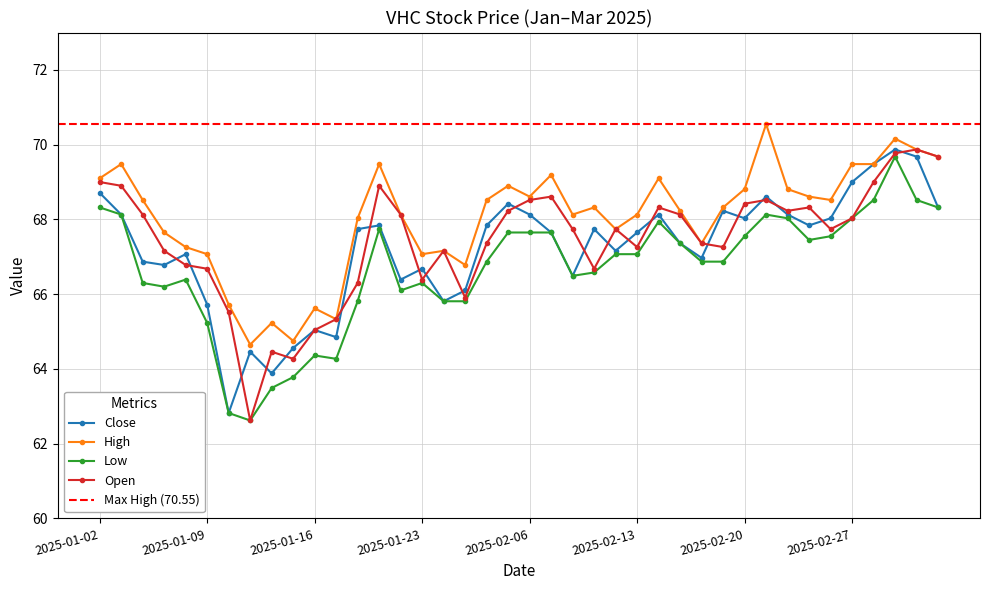

Which series has the largest range (max minus min)?

open